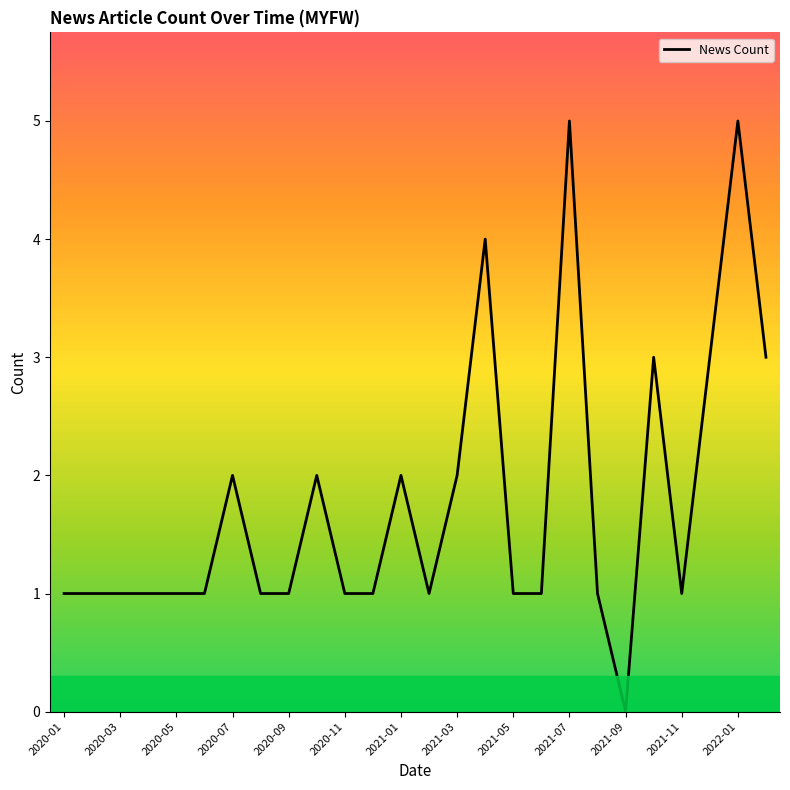

How many lines are shown in the chart?

1